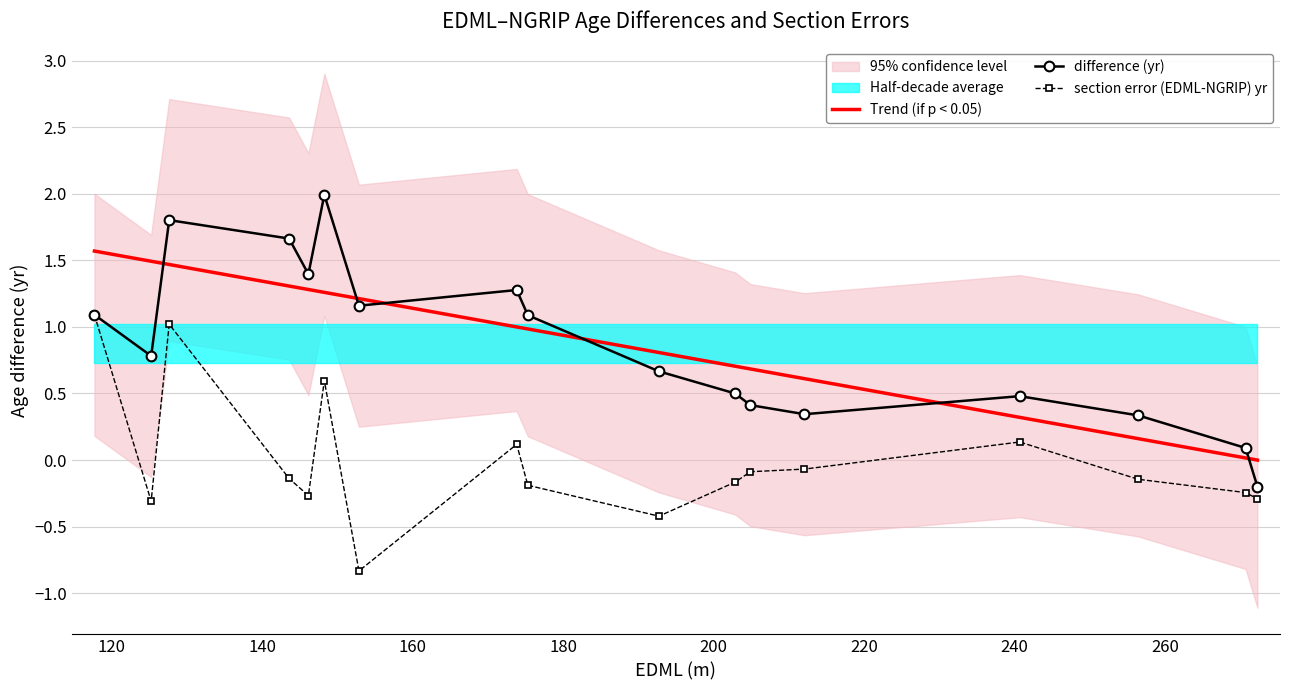

What is the maximum value for difference (yr)?

2.0